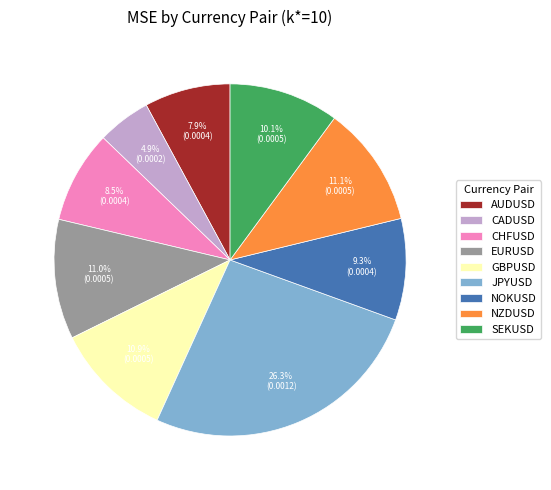

To the nearest percent, what percentage of the pie is AUDUSD?

8%